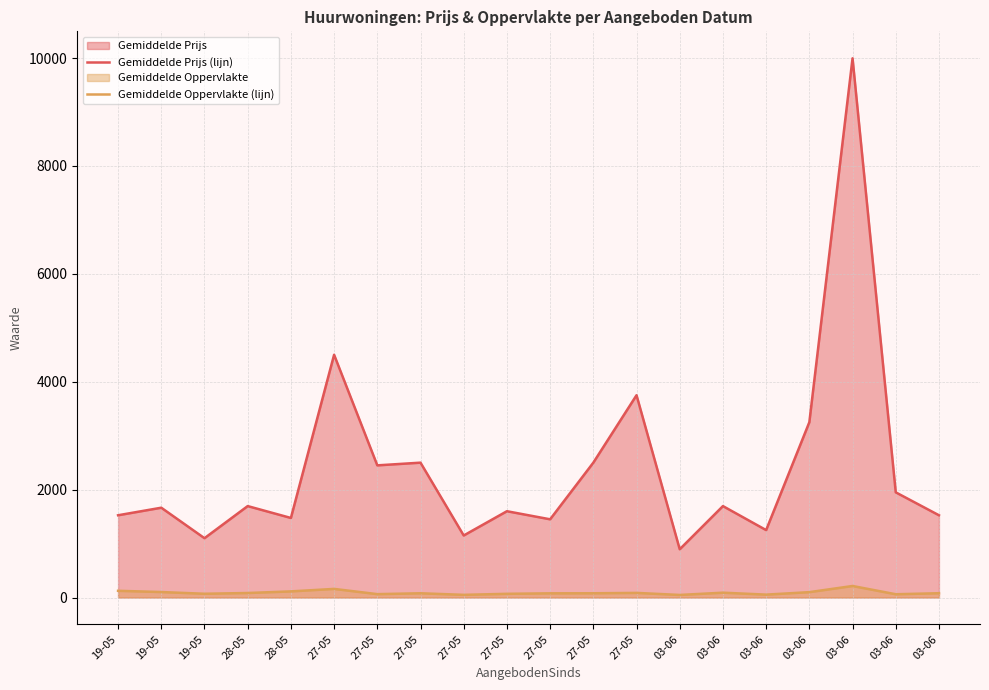

Reading right to left, what are all the values shown in this chart?

Gemiddelde Prijs (lijn): 1525	1950	9995	3250	1250	1695	895	3750	2500	1450	1600	1150	2500	2450	4500	1475	1695	1100	1665	1525
Gemiddelde Oppervlakte (lijn): 80	61	214	100	54	90	48	86	79	78	69	50	79	63	160	114	84	70	102	125